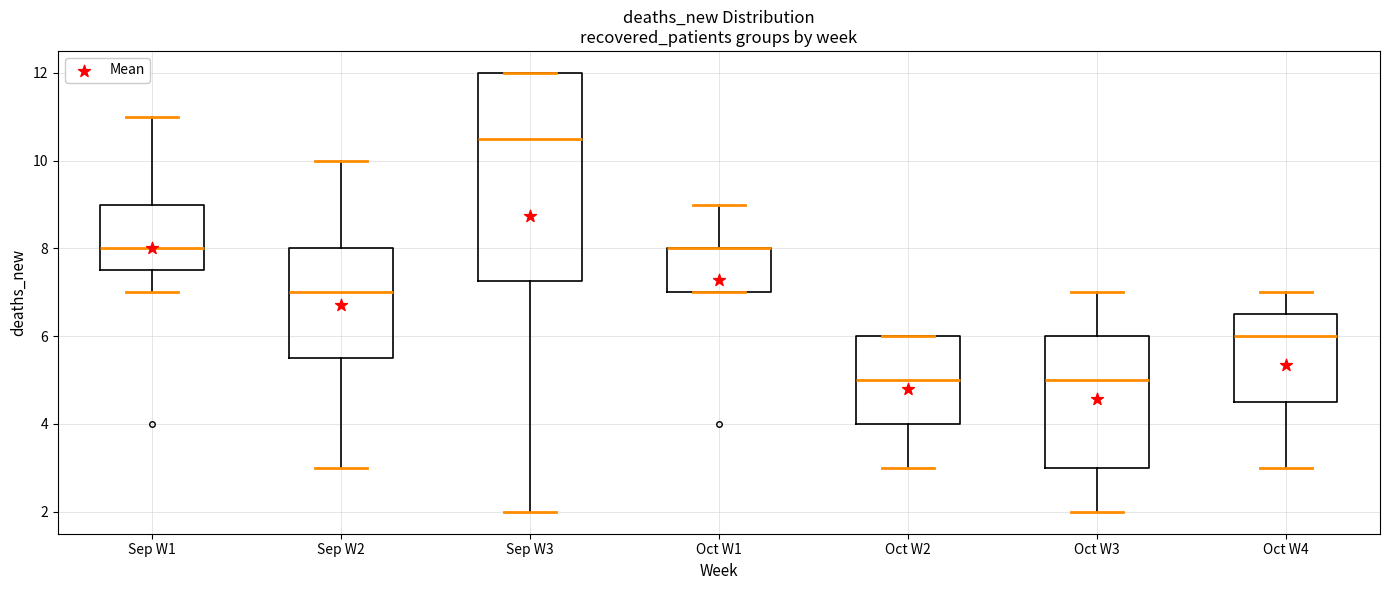

Reading left to right, transcribe this box plot: for each box, give where its median line is, the range the box spans, and where its two whiskers end, as read against the y-axis. The values are not printed on the chart, so give them approximately, as read against the axis.

Sep W1: median 8.0, box 7.6 to 9.0, whiskers 7.0 to 11.0
Sep W2: median 7.0, box 5.6 to 8.0, whiskers 3.0 to 10.0
Sep W3: median 10.6, box 7.2 to 12.0, whiskers 2.0 to 12.0
Oct W1: median 8.0 (drawn on the box's upper edge), box 7.0 to 8.0, whiskers 7.0 to 9.0
Oct W2: median 5.0, box 4.0 to 6.0, whiskers 3.0 to 6.0
Oct W3: median 5.0, box 3.0 to 6.0, whiskers 2.0 to 7.0
Oct W4: median 6.0, box 4.6 to 6.6, whiskers 3.0 to 7.0